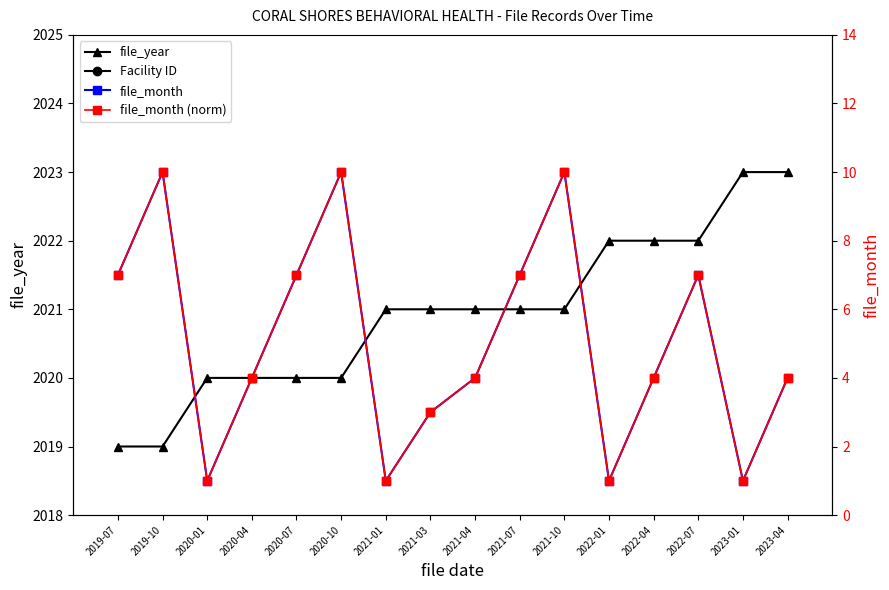

What is the greatest value displayed?

104080